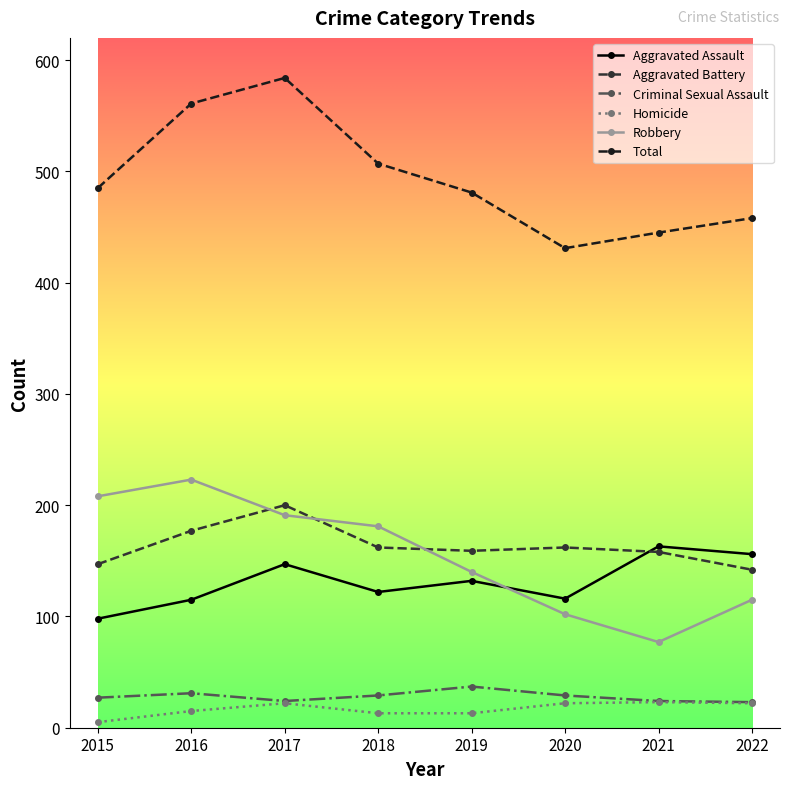

What is the spread (max minus min) of values at 2022?

436